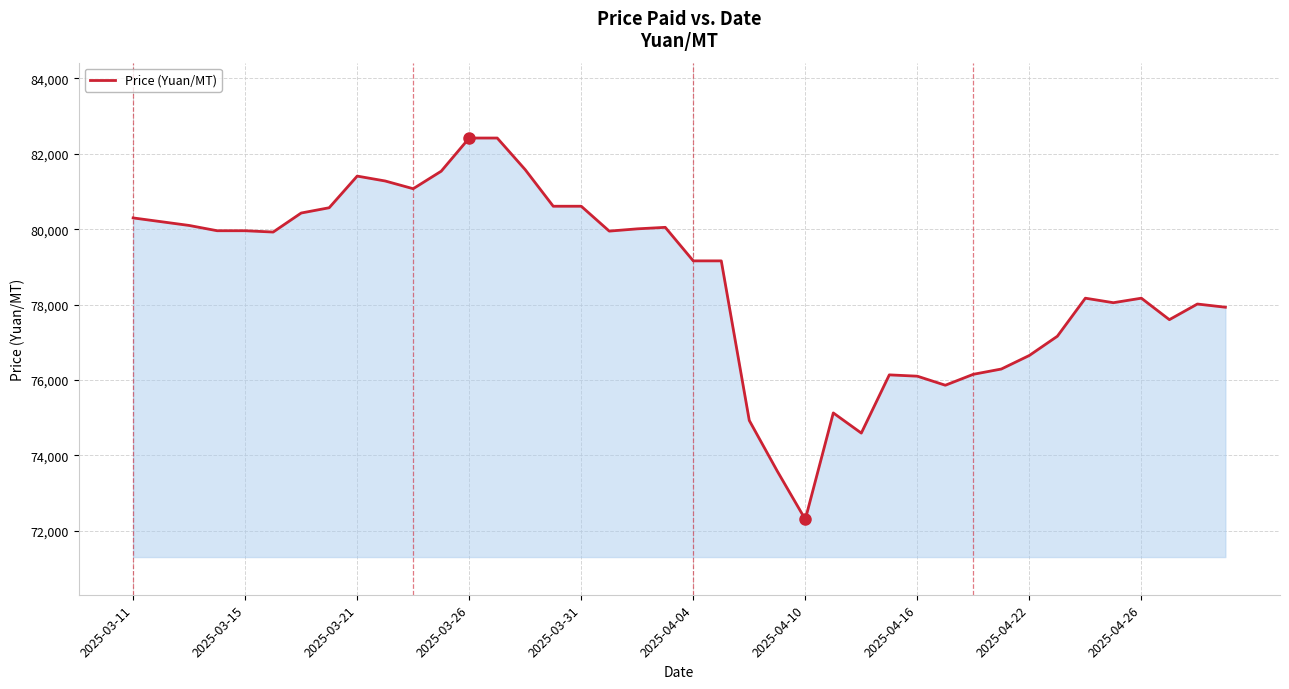

What is the smallest value displayed?

72300